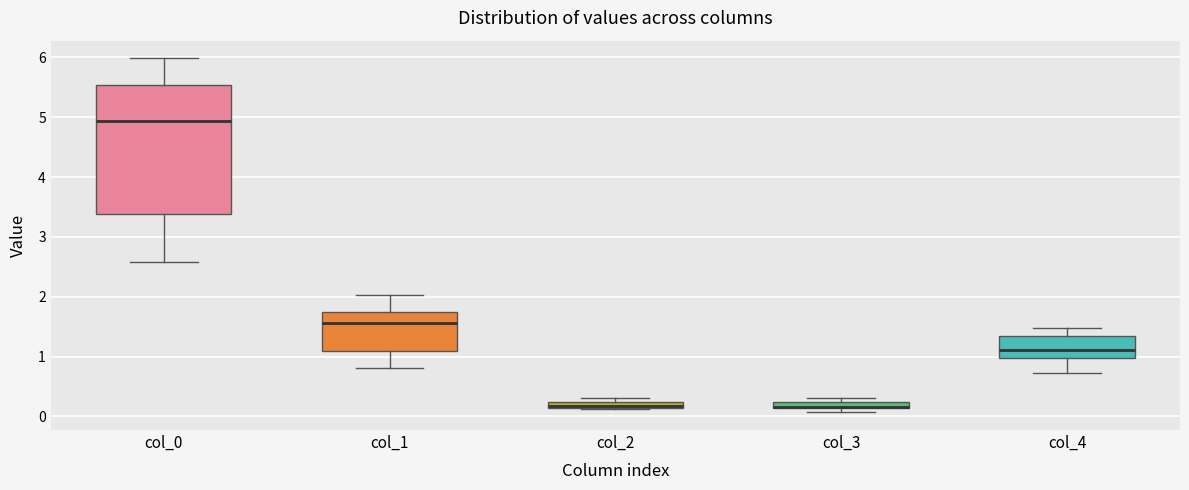

Where does the median line of the box for col_4 sit on the y-axis? The values are not printed on the chart, so give them approximately, as read against the axis.

1.1